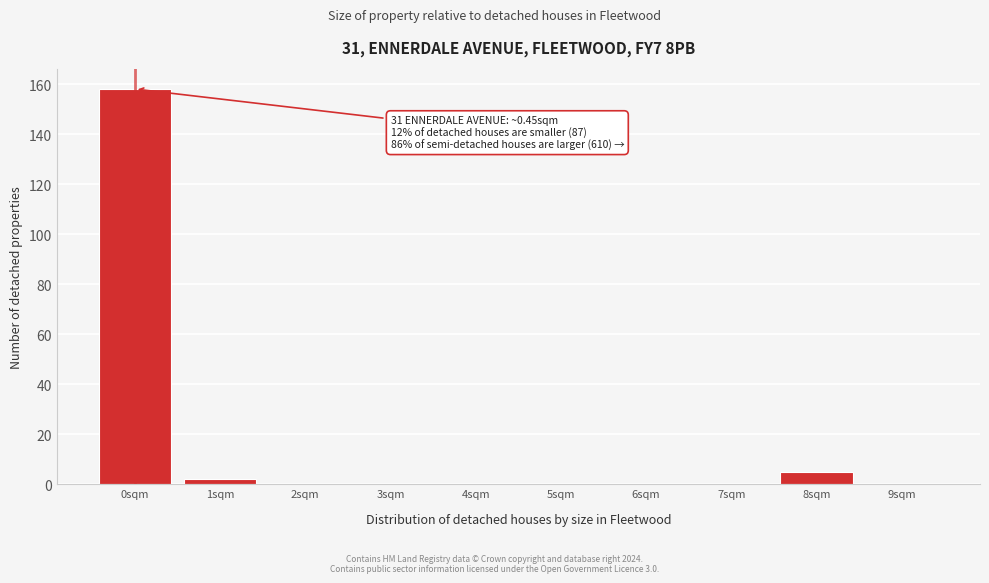

Reading left to right, what are all the values shown in this chart?

0sqm=158	1sqm=2	2sqm=0	3sqm=0	4sqm=0	5sqm=0	6sqm=0	7sqm=0	8sqm=5	9sqm=0